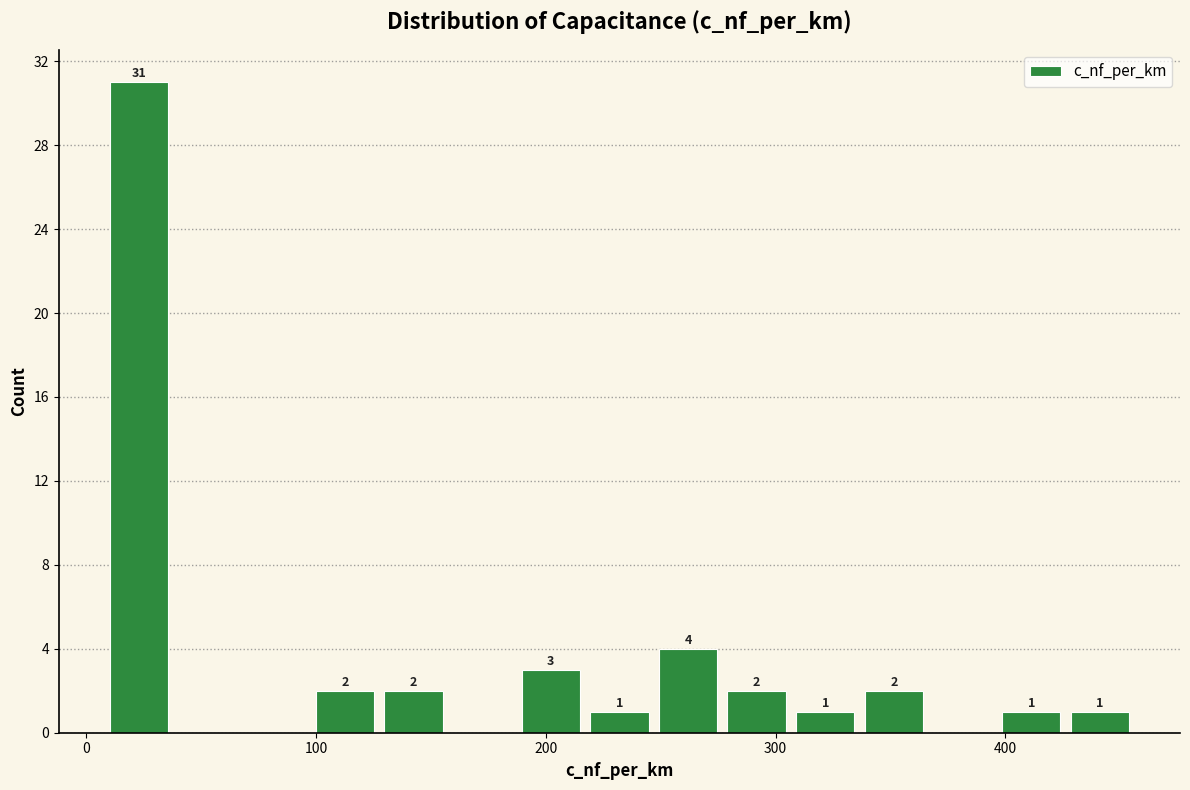

Around what value on the x-axis is the tallest bar? Give the approximate position of its centre, as read against the axis.

20